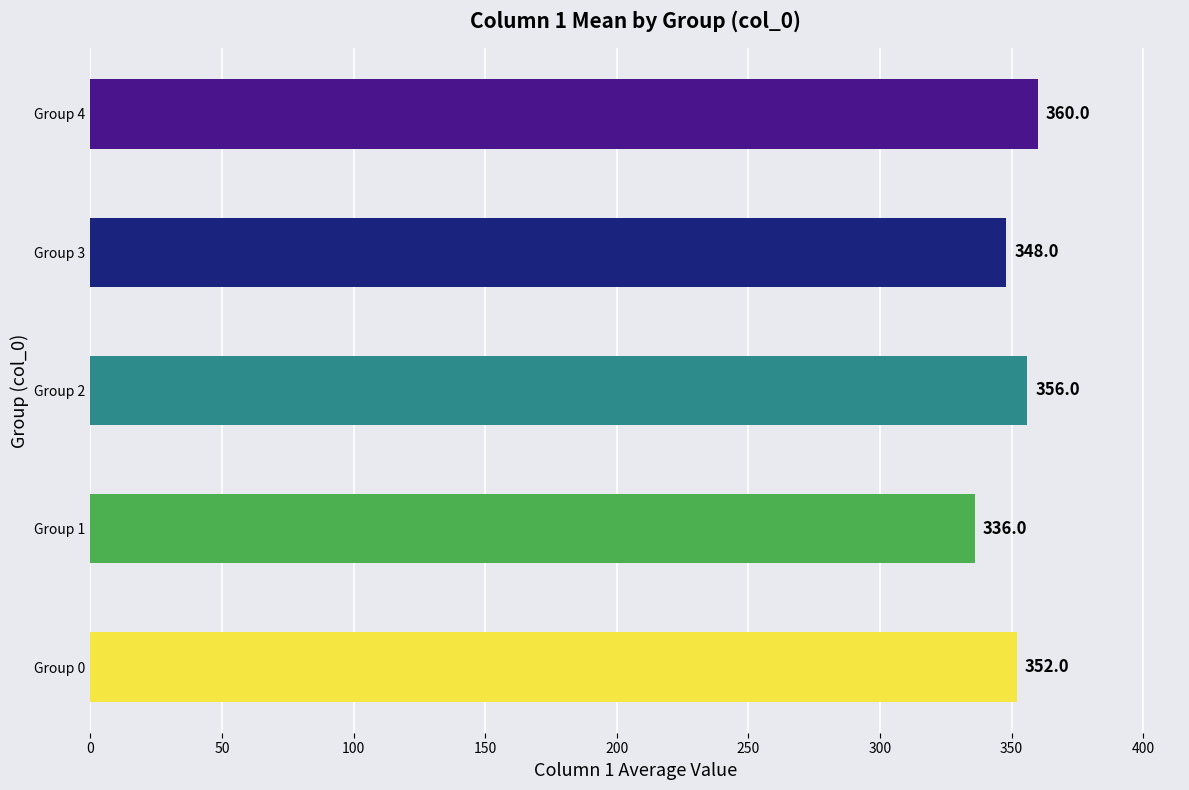

Rank the categories by value from highest to lowest.

Group 4, Group 2, Group 0, Group 3, Group 1